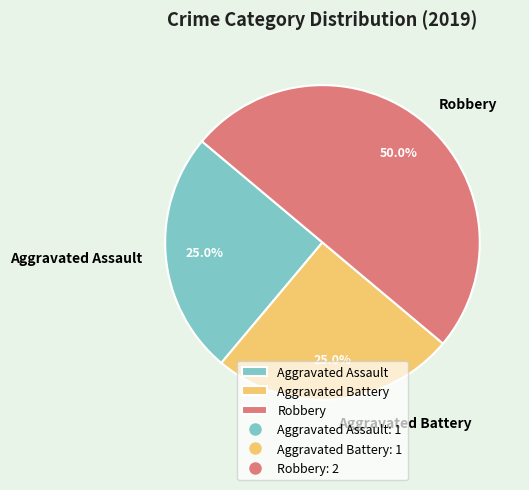

To the nearest percent, what is the difference between the Robbery and Aggravated Assault slice percentages?

25%